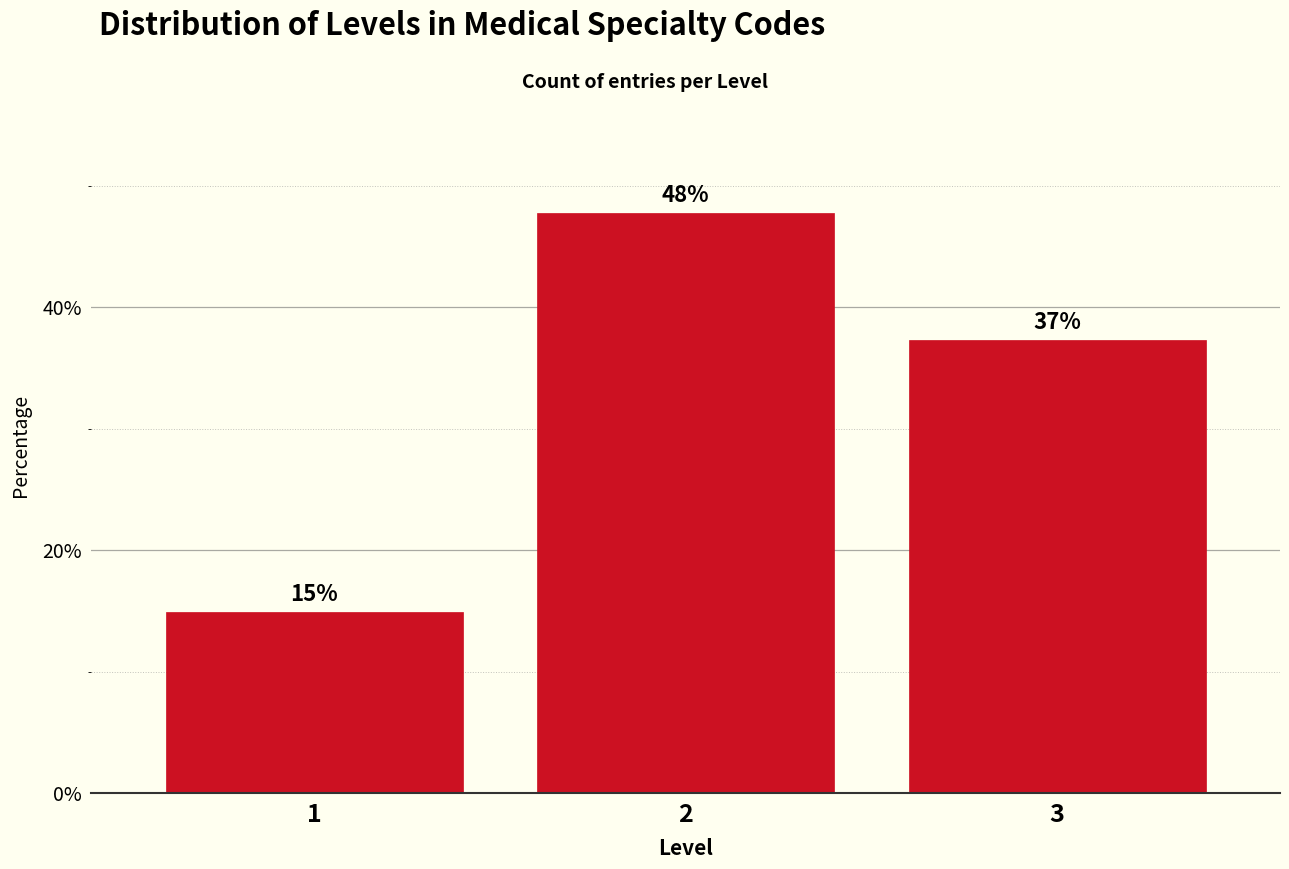

What is the average value?

33.3